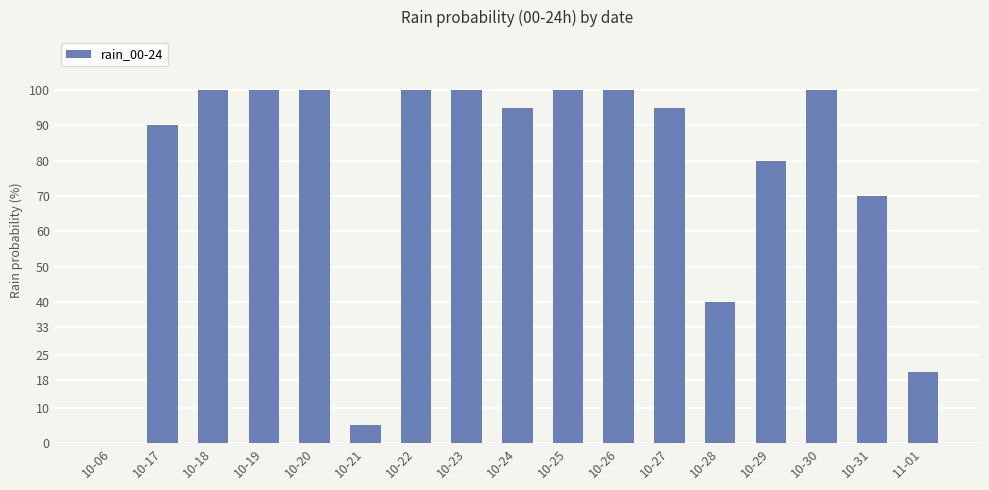

Are the bars horizontal?

No